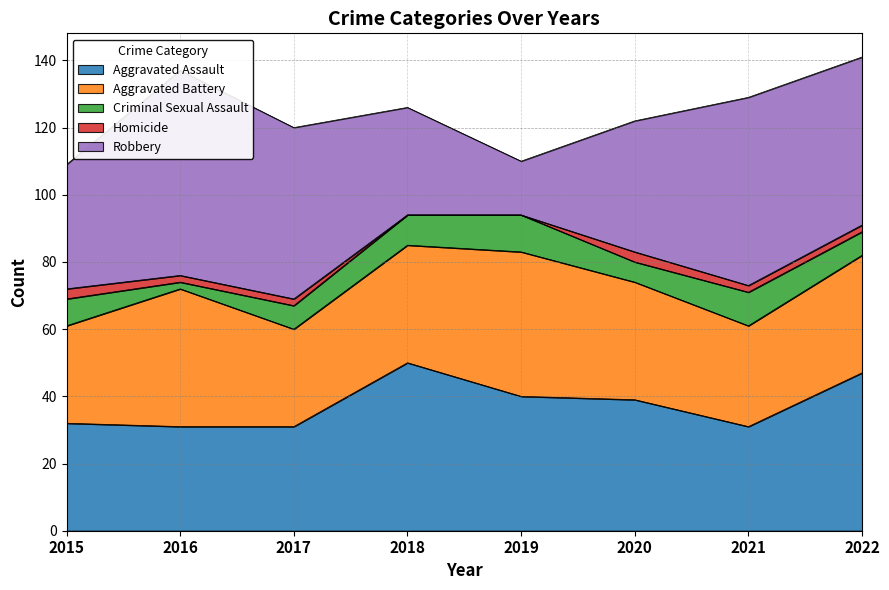

What is the greatest value displayed?

61